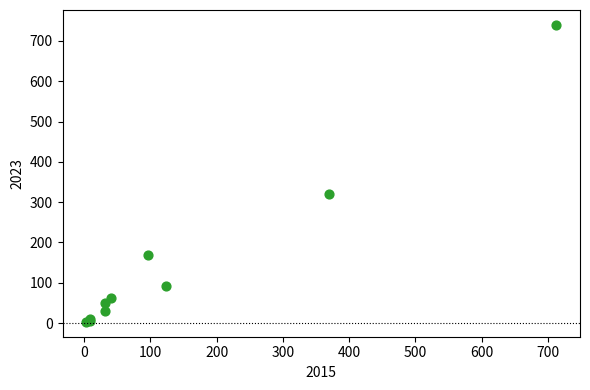

What Y value in the scatter plot is closest to 371?

321